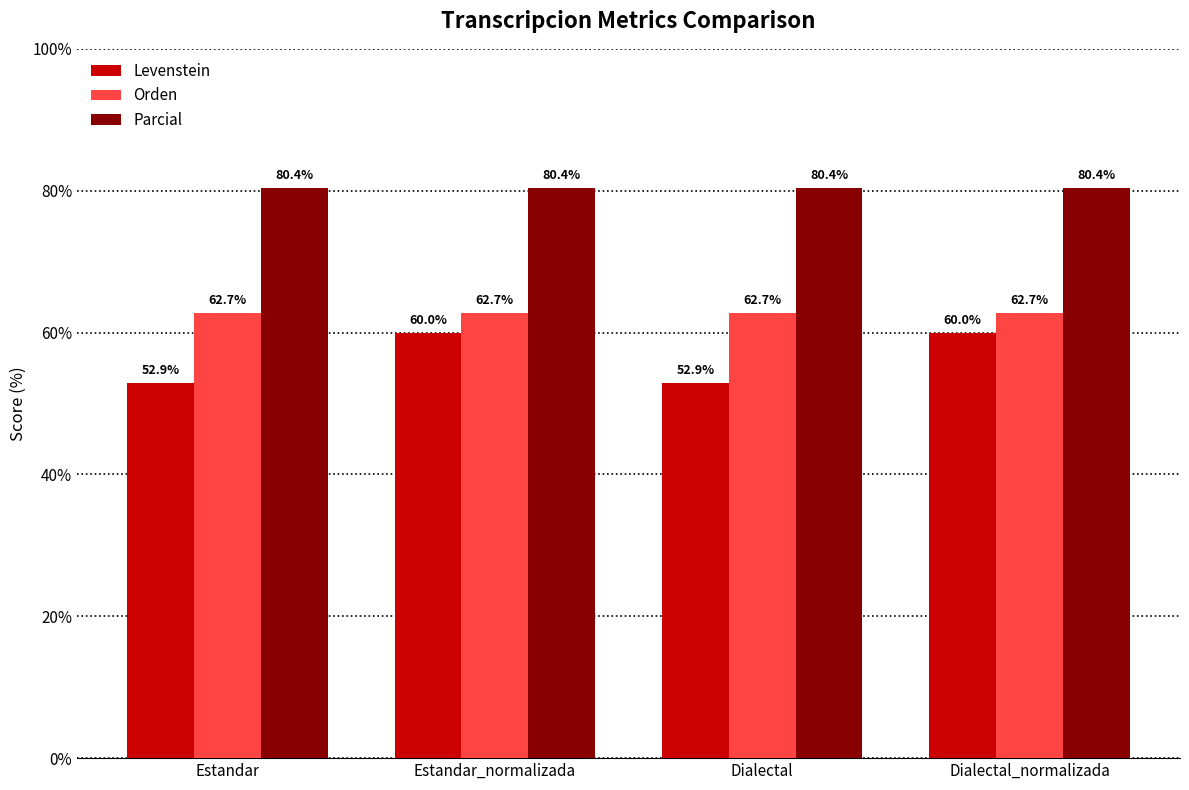

Reading left to right, what are all the values shown in this chart?

Levenstein: Estandar=52.9	Estandar_normalizada=60.0	Dialectal=52.9	Dialectal_normalizada=60.0
Orden: Estandar=62.7	Estandar_normalizada=62.7	Dialectal=62.7	Dialectal_normalizada=62.7
Parcial: Estandar=80.4	Estandar_normalizada=80.4	Dialectal=80.4	Dialectal_normalizada=80.4